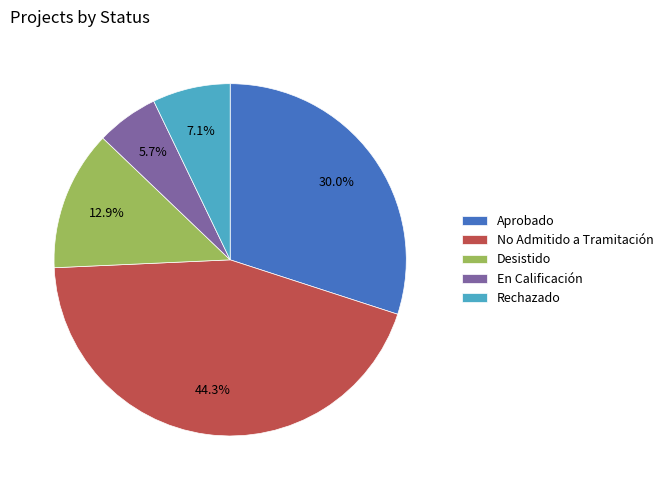

Combined, what portion of the pie is Desistido and En Calificación?

18.6%